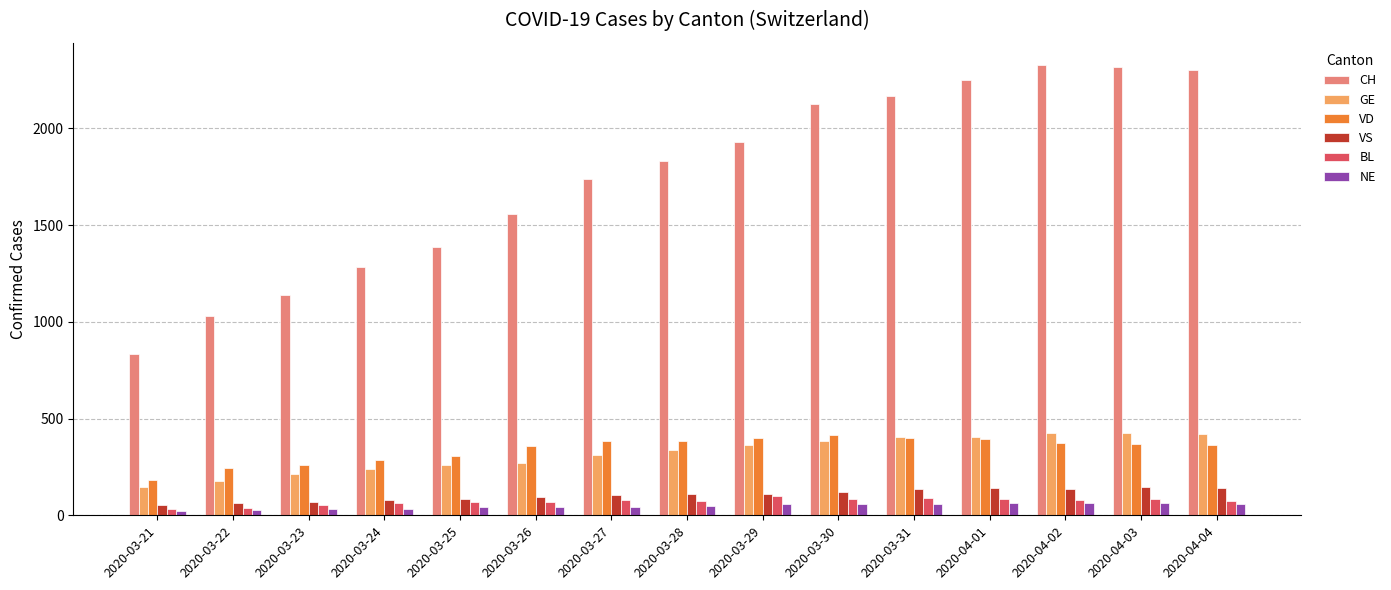

The GE series shows 589 at 2020-04-02. True or false?

False